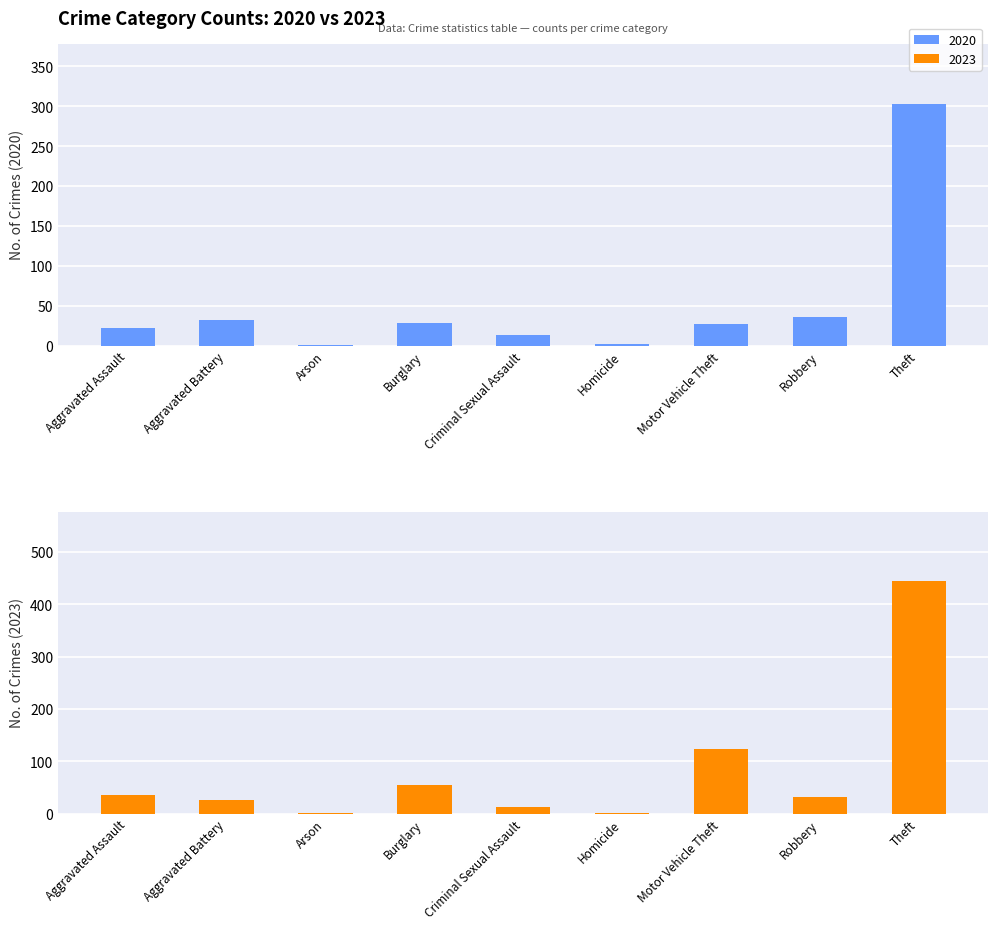

What is the difference between the 2020 values at Criminal Sexual Assault and Robbery?

23